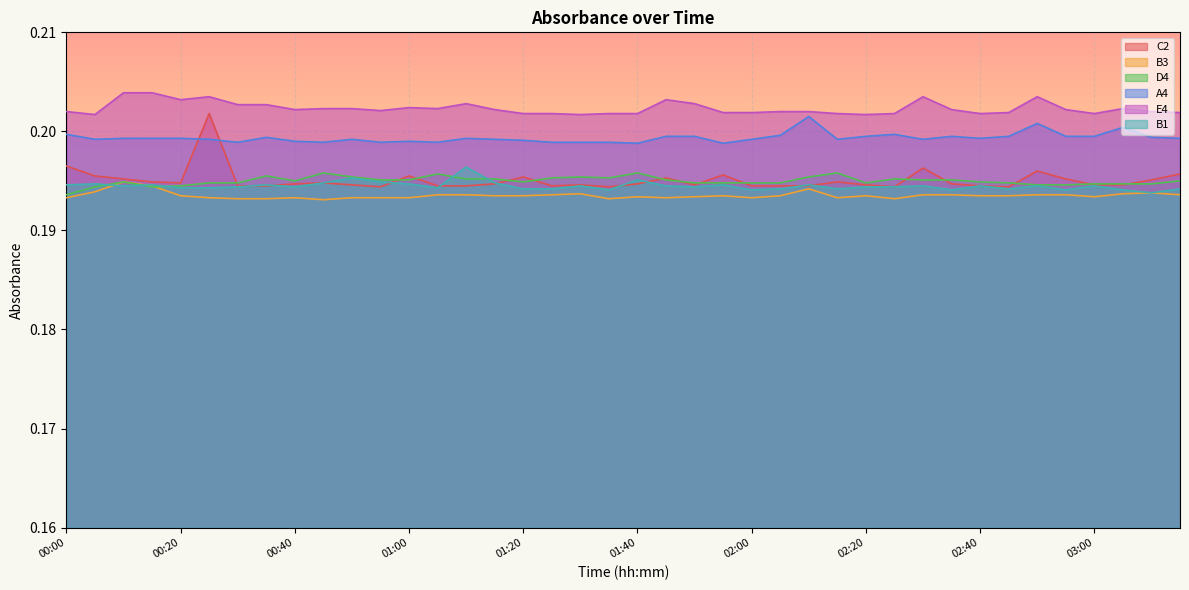

Is it true that D4 equals 0.3 at 01:25?

False